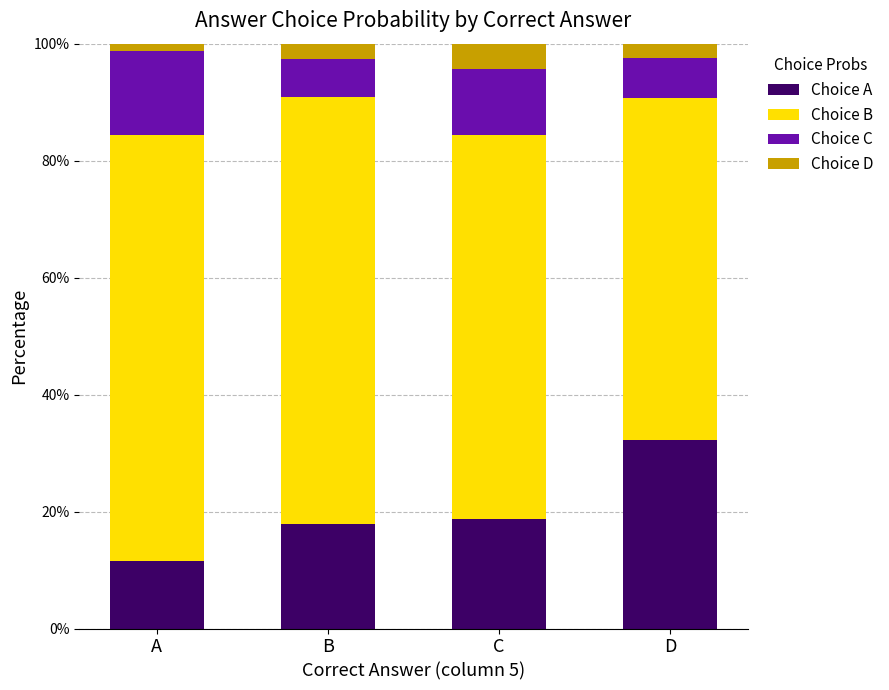

How many series are shown in this chart?

4